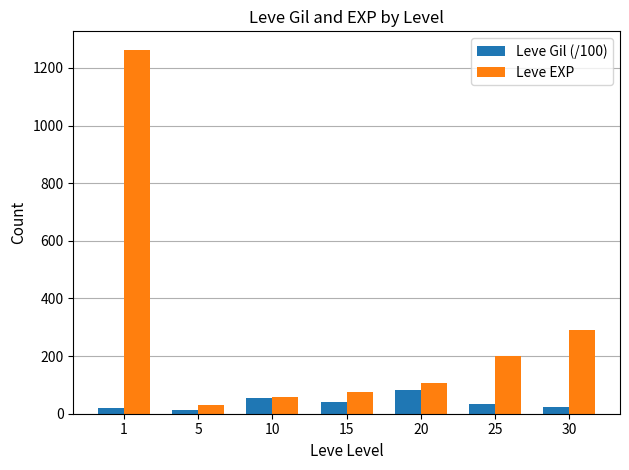

Between 1 and 25, which series saw the biggest shift?

Leve EXP